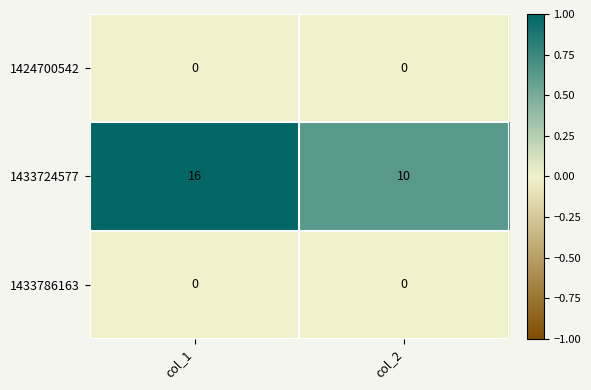

What is the difference between the maximum and minimum values in the 1433724577 series?

6